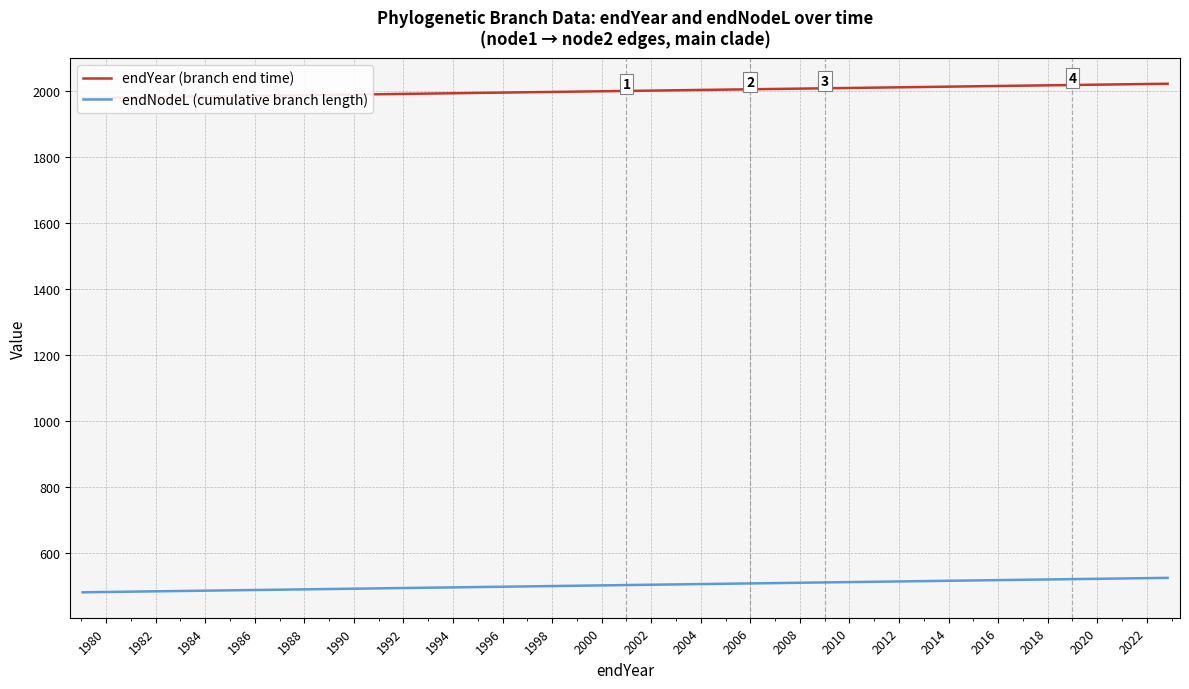

What is the average value of the endNodeL (cumulative branch length) series?

516.0